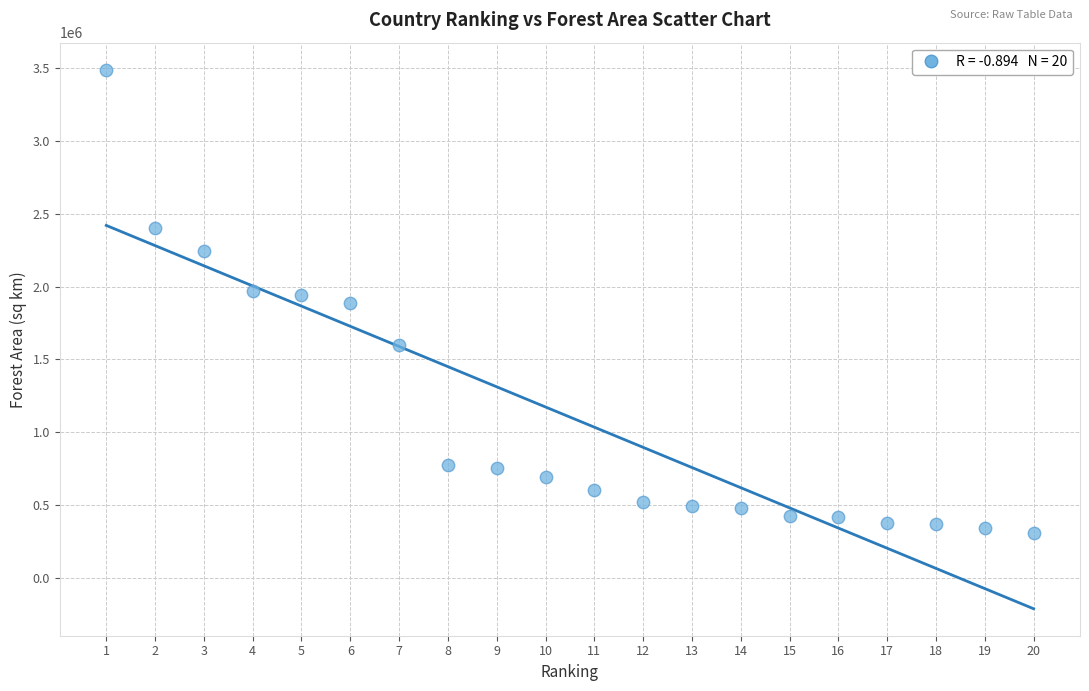

What is the range of Y values (max minus min)?

3184106.0